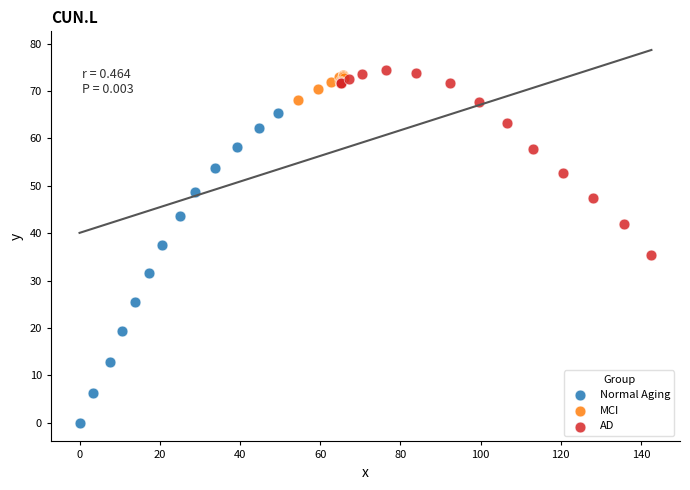

Which series has the widest spread of Y values?

Normal Aging